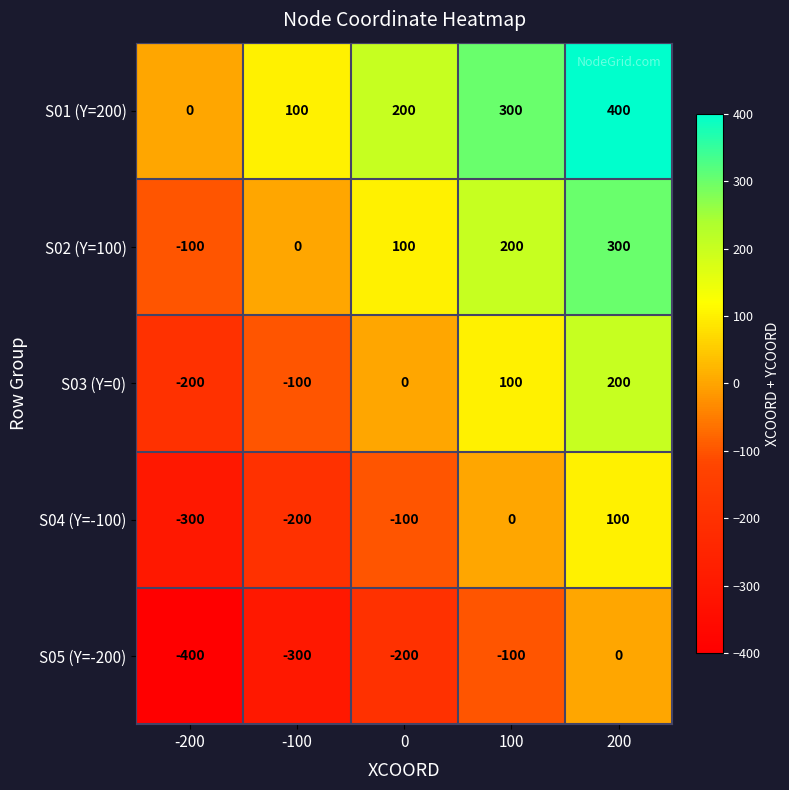

What is the average value of the S05 (Y=-200) series?

-200